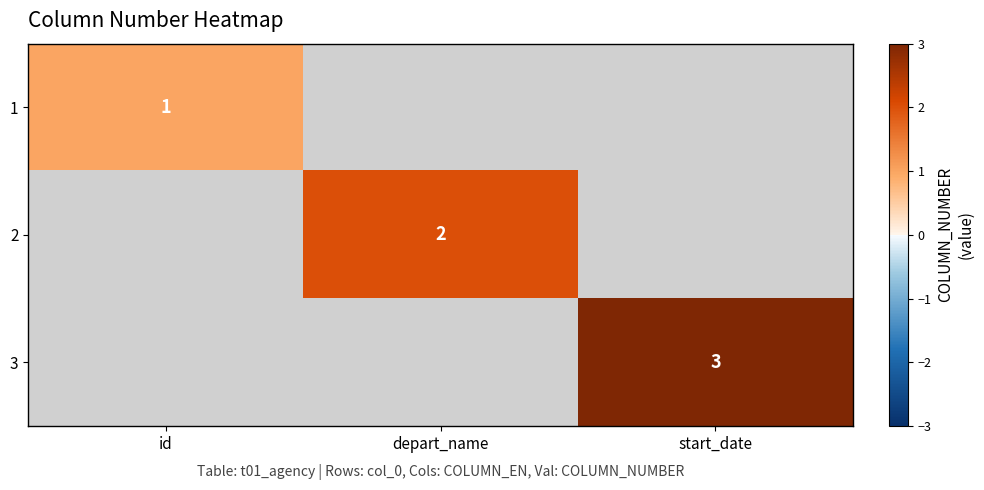

True or false: 2 has a value of 2 at depart_name.

True